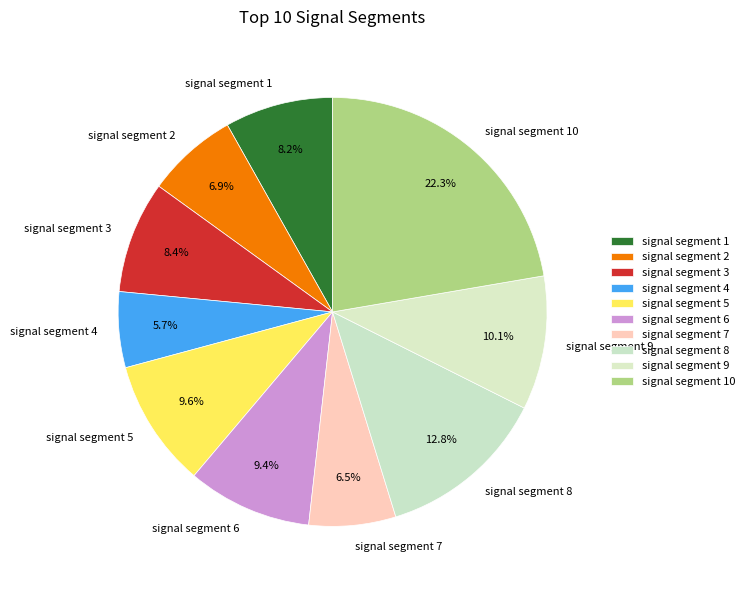

How many slices are in this pie chart?

10